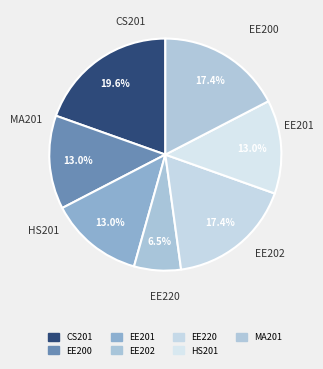

Which slice is the largest?

CS201